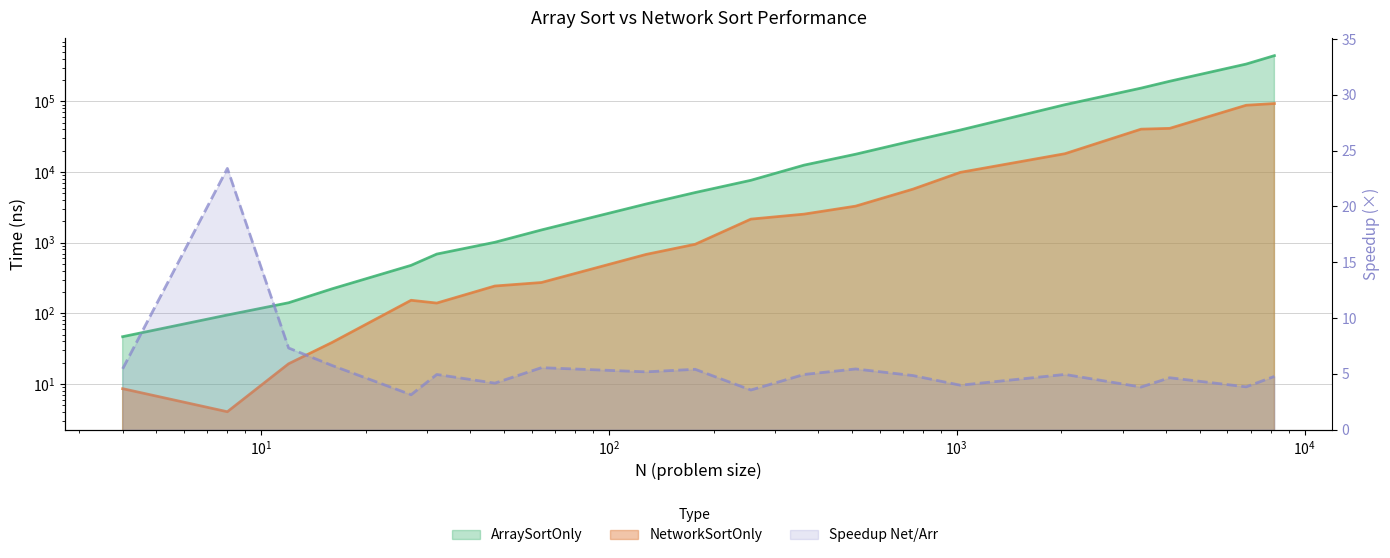

Reading left to right, what are all the values shown in this chart?

ArraySortOnly: 46.6	94.4	140.7	221.5	476.3	687.6	1010.1	1509.6	3518.5	5108.2	7616.0	12481.2	17810.0	27608.1	39204.3	89523.9	153672.2	192227.1	336424.0	442995.7
NetworkSortOnly: 8.6	4.0	19.3	38.6	152.5	139.3	242.8	272.2	680.4	945.8	2148.2	2528.2	3279.1	5700.9	9863.0	18121.1	40323.7	41392.7	87871.0	92970.3
Speedup Net/Arr: 5.4	23.4	7.3	5.7	3.1	4.9	4.2	5.5	5.2	5.4	3.5	4.9	5.4	4.8	4.0	4.9	3.8	4.6	3.8	4.8